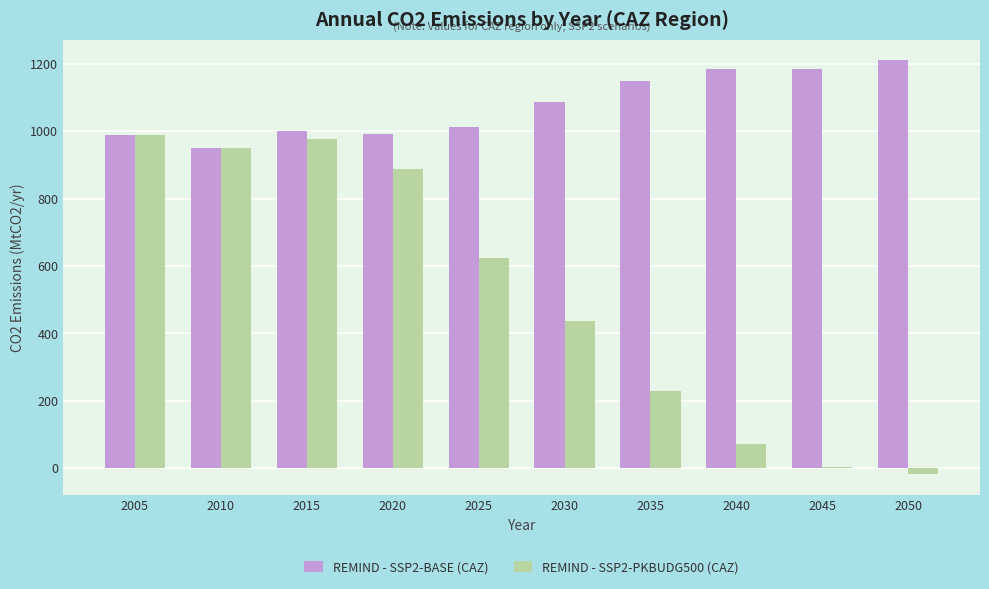

What is the spread (max minus min) of values at 2020?

104.8